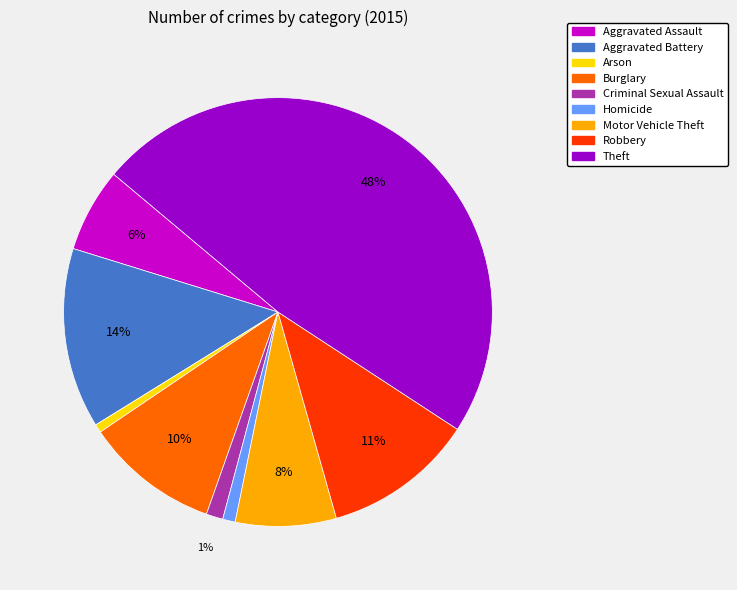

How many slices are in this pie chart?

9